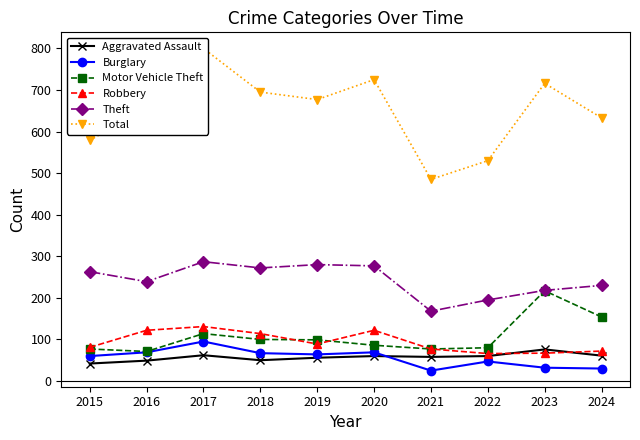

Is it true that Motor Vehicle Theft equals 52 at 2019?

False